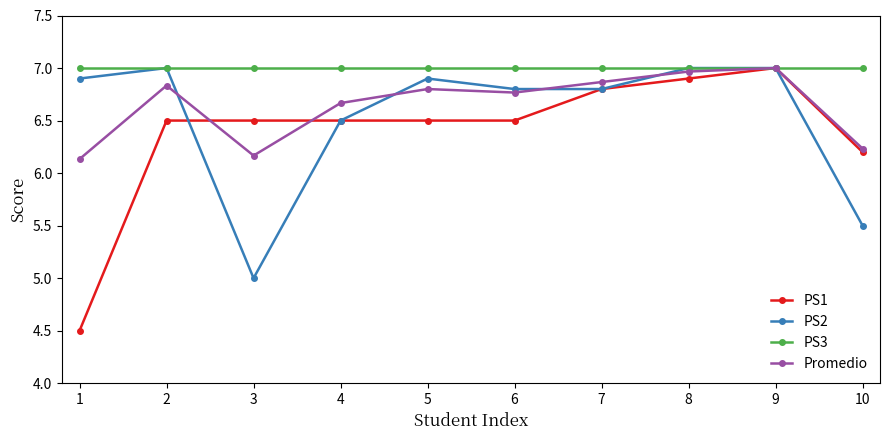

Is it true that Promedio equals 6.8 at 6?

True